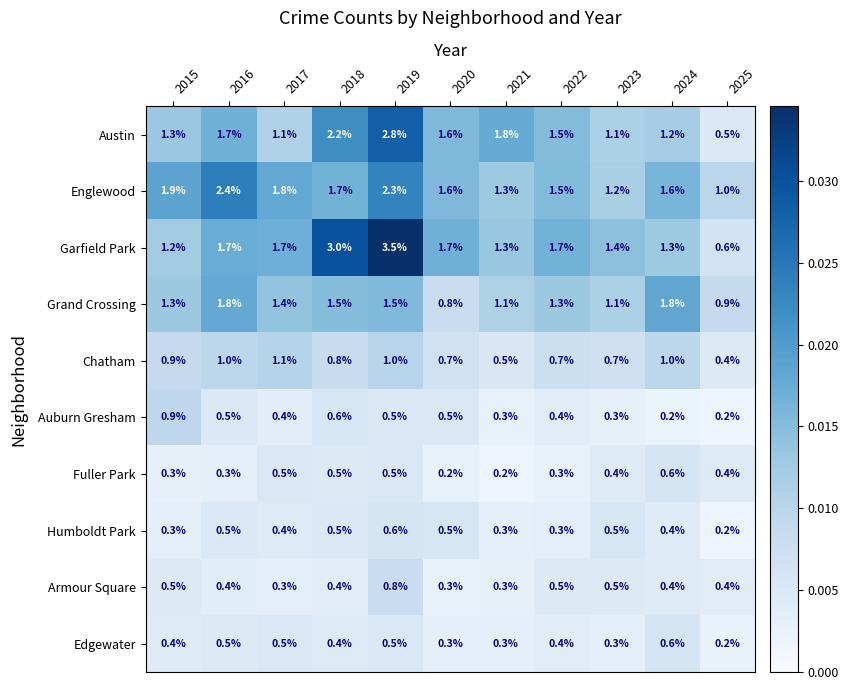

What is the maximum value shown in the chart?

3.5